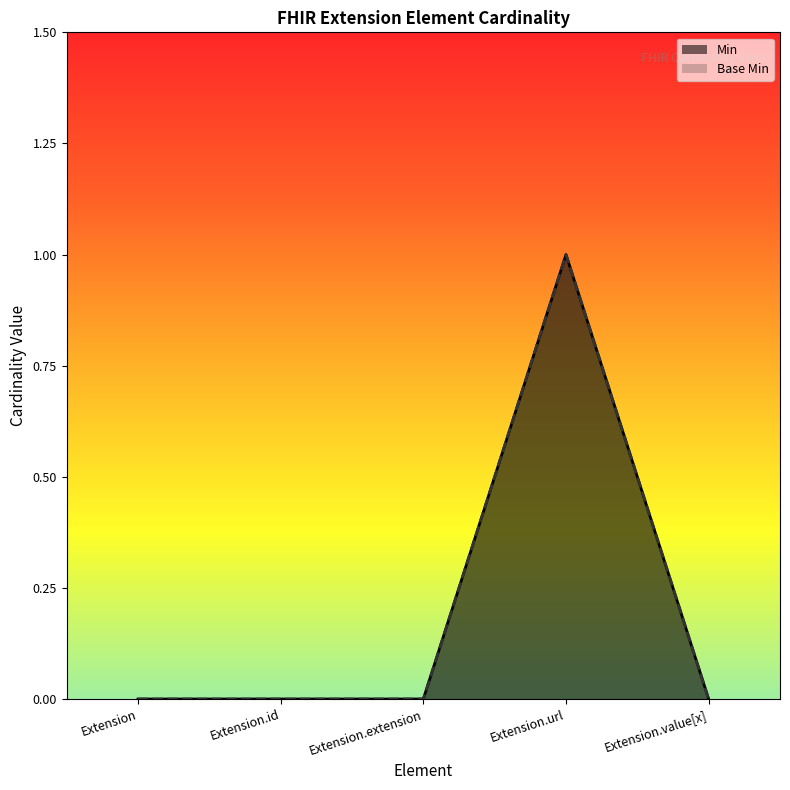

Reading left to right, extract all data points from this chart.

Min: Extension=0	Extension.id=0	Extension.extension=0	Extension.url=1	Extension.value[x]=0
Base Min: Extension=0	Extension.id=0	Extension.extension=0	Extension.url=1	Extension.value[x]=0